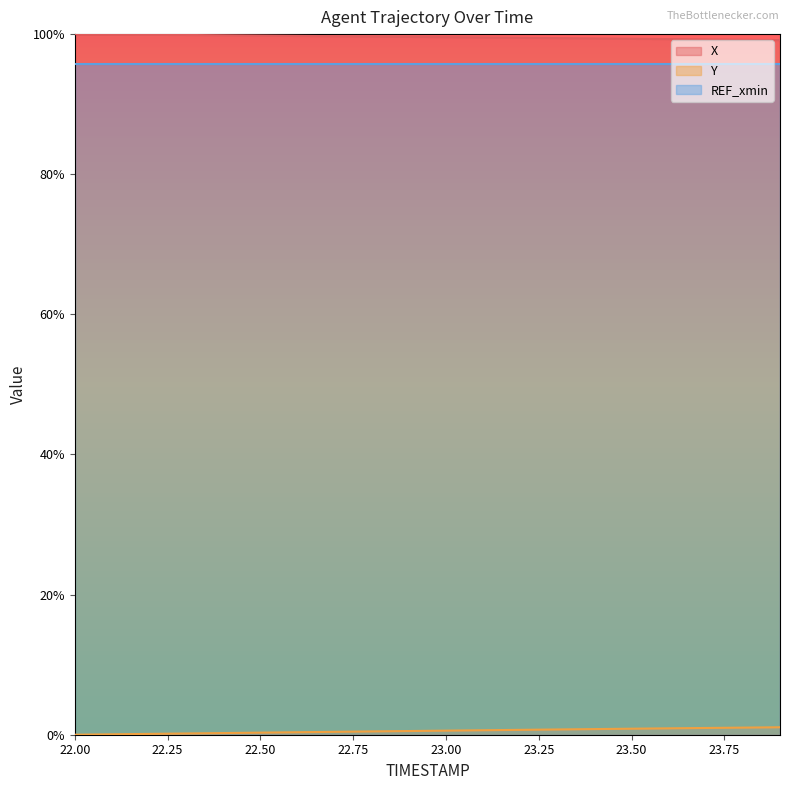

Reading left to right, what are all the values shown in this chart?

X: 22.0=100.0	22.1=100.0	22.2=99.9	22.3=99.9	22.4=99.8	22.5=99.8	22.6=99.8	22.7=99.7	22.8=99.7	22.9=99.6	23.0=99.6	23.1=99.5	23.2=99.5	23.3=99.4	23.4=99.4	23.5=99.3	23.6=99.3	23.7=99.2	23.8=99.2	23.9=99.1
Y: 22.0=0.0	22.1=0.1	22.2=0.1	22.3=0.2	22.4=0.2	22.5=0.3	22.6=0.4	22.7=0.4	22.8=0.5	22.9=0.5	23.0=0.6	23.1=0.6	23.2=0.7	23.3=0.8	23.4=0.8	23.5=0.9	23.6=0.9	23.7=1.0	23.8=1.0	23.9=1.1